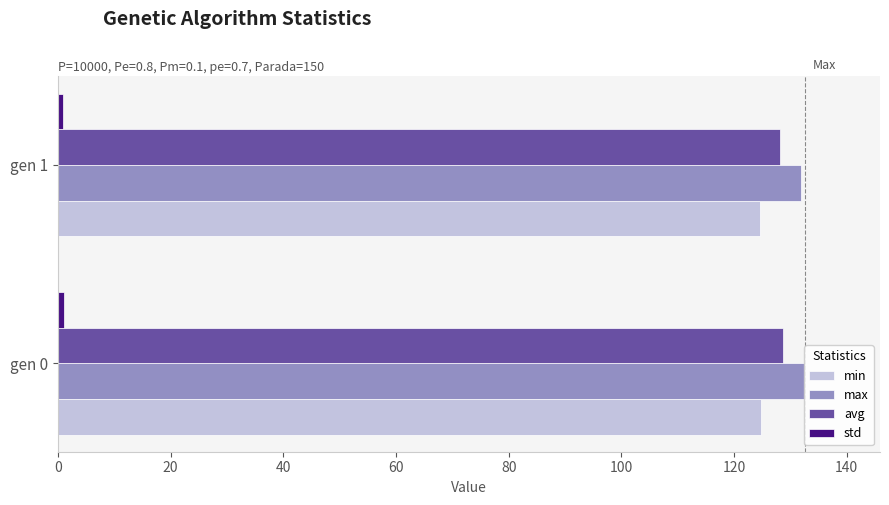

At gen 1, list the series in order from smallest to largest.

std, min, avg, max